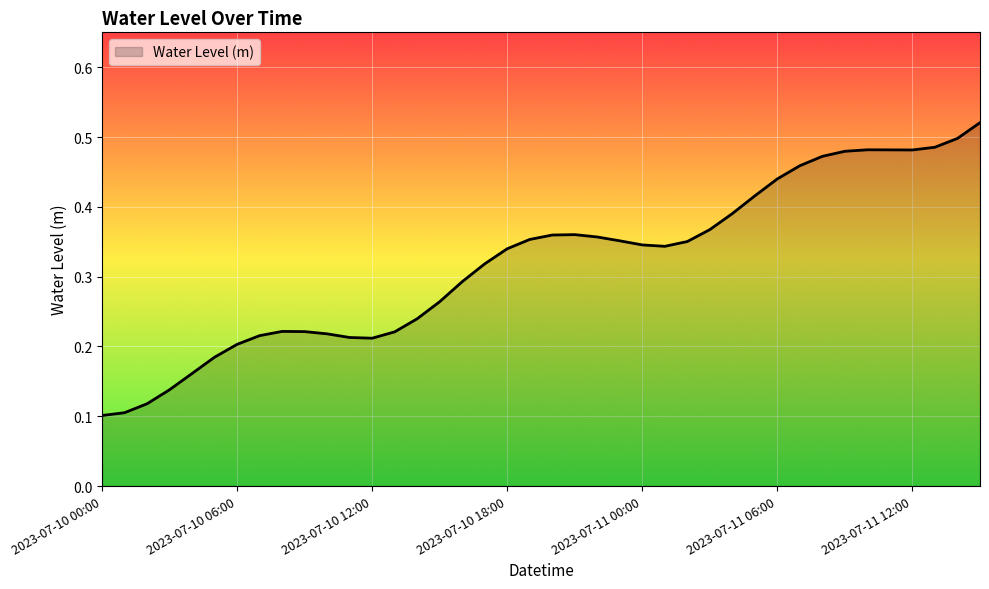

Does the chart have visible grid lines?

Yes